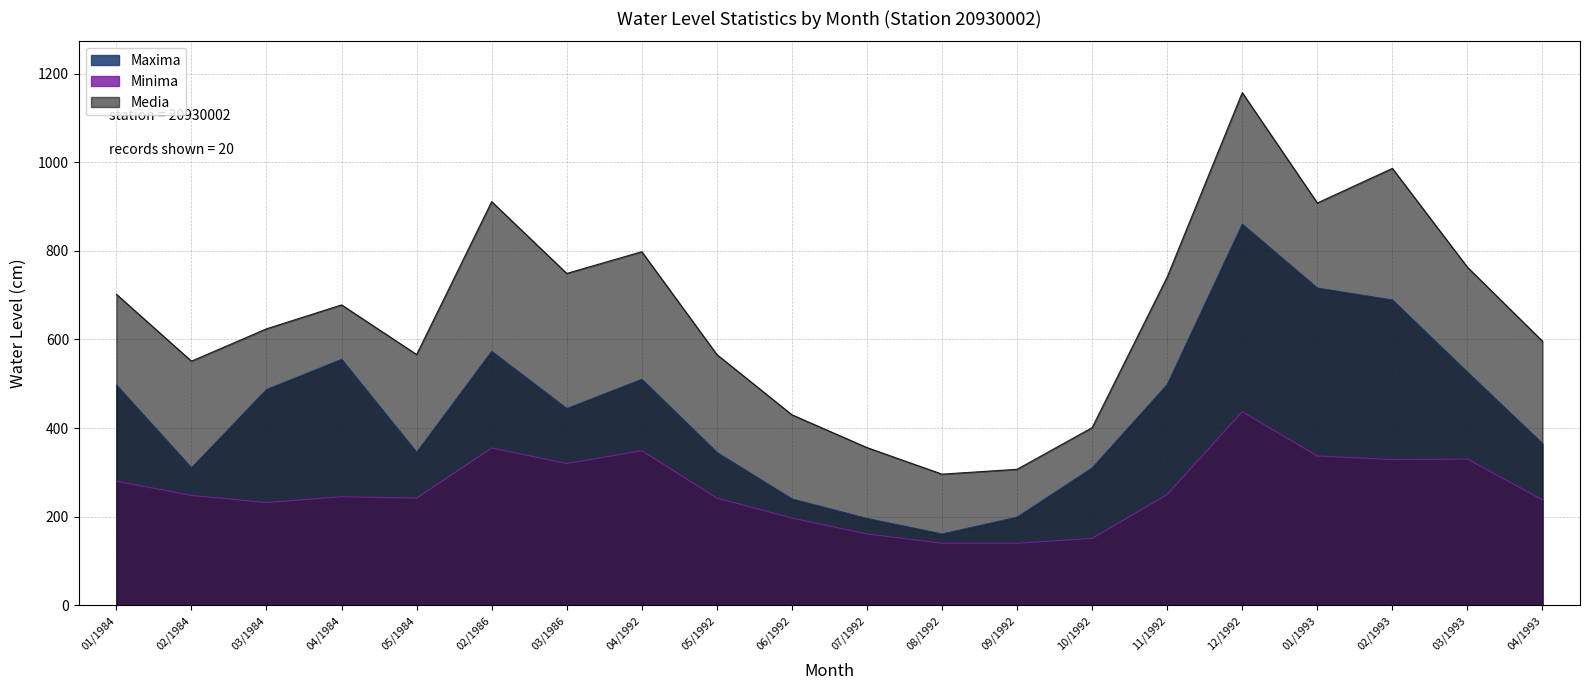

What is the greatest value displayed?

1157